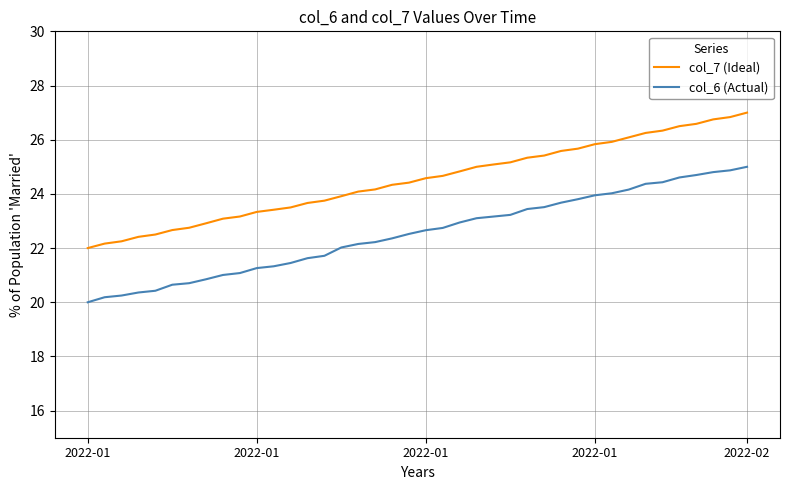

How many lines are shown in the chart?

2